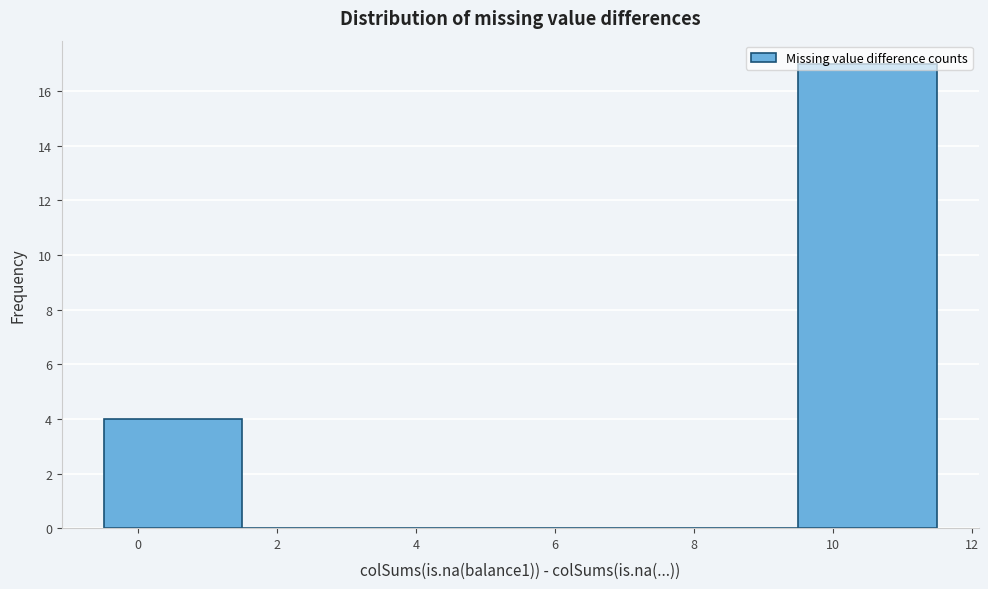

How tall is the bar that spans -0.5 to 1.5 on the x-axis? The values are not printed on the chart, so give them approximately, as read against the axis.

4